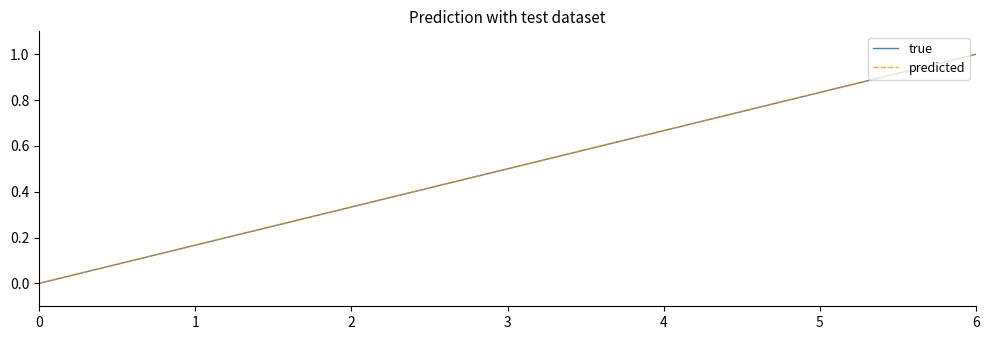

Reading left to right, extract all data points from this chart.

true: 0=0.0	1=0.2	2=0.3	3=0.5	4=0.7	5=0.8	6=1.0
predicted: 0=0.0	1=0.2	2=0.3	3=0.5	4=0.7	5=0.8	6=1.0